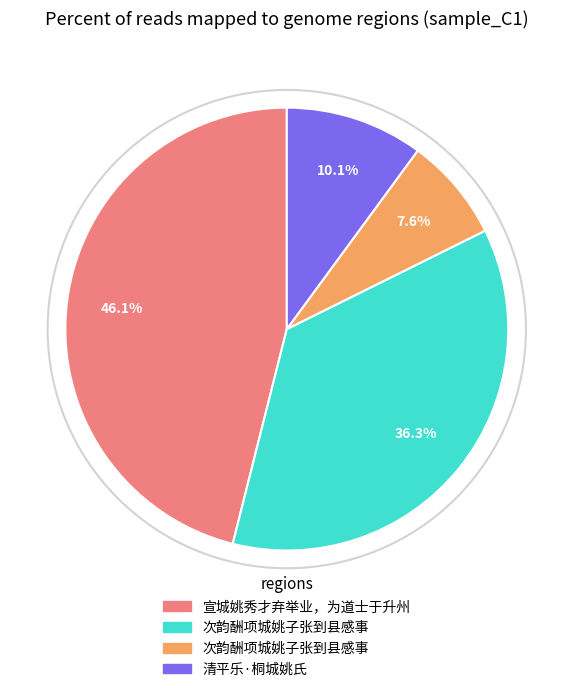

Does any single category account for the majority?

No